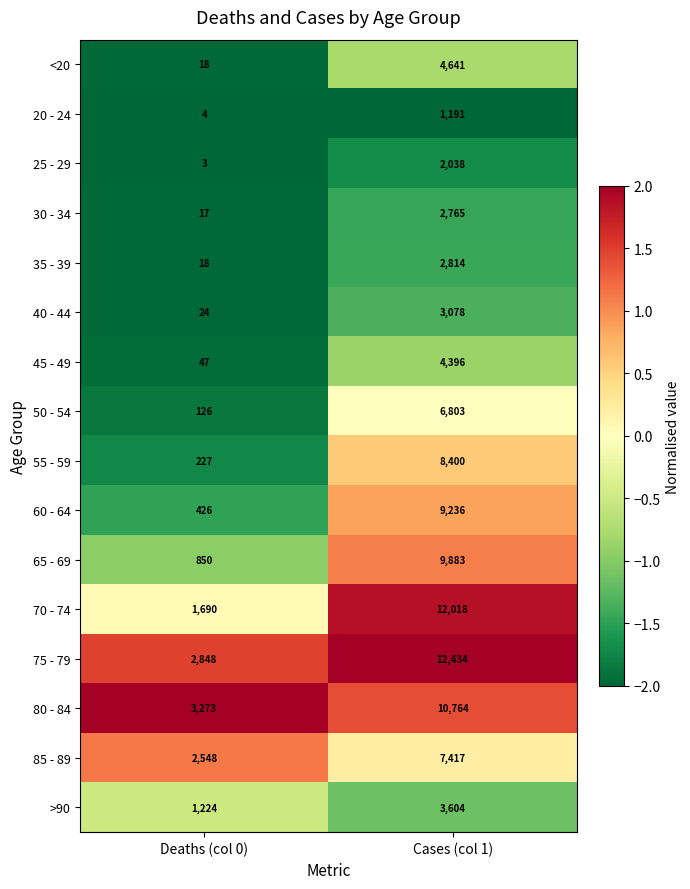

The value of 50 - 54 at Deaths (col 0) is 53. True or false?

False